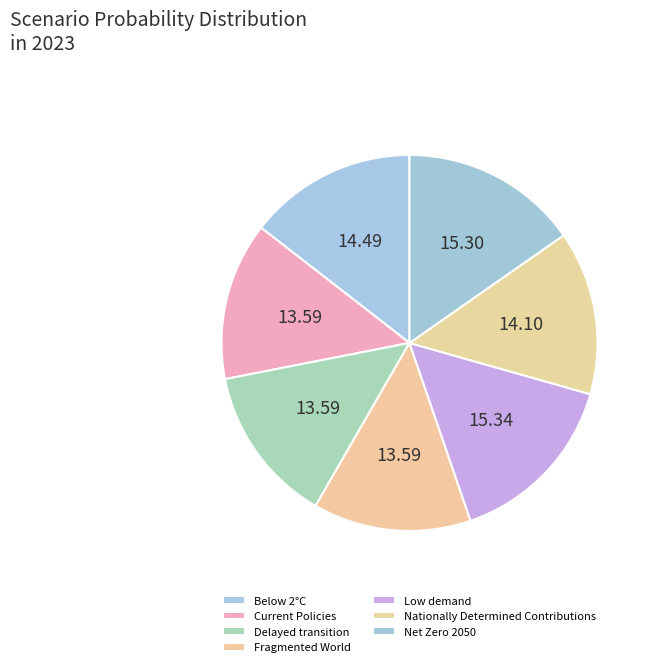

Which slice is the smallest?

Fragmented World